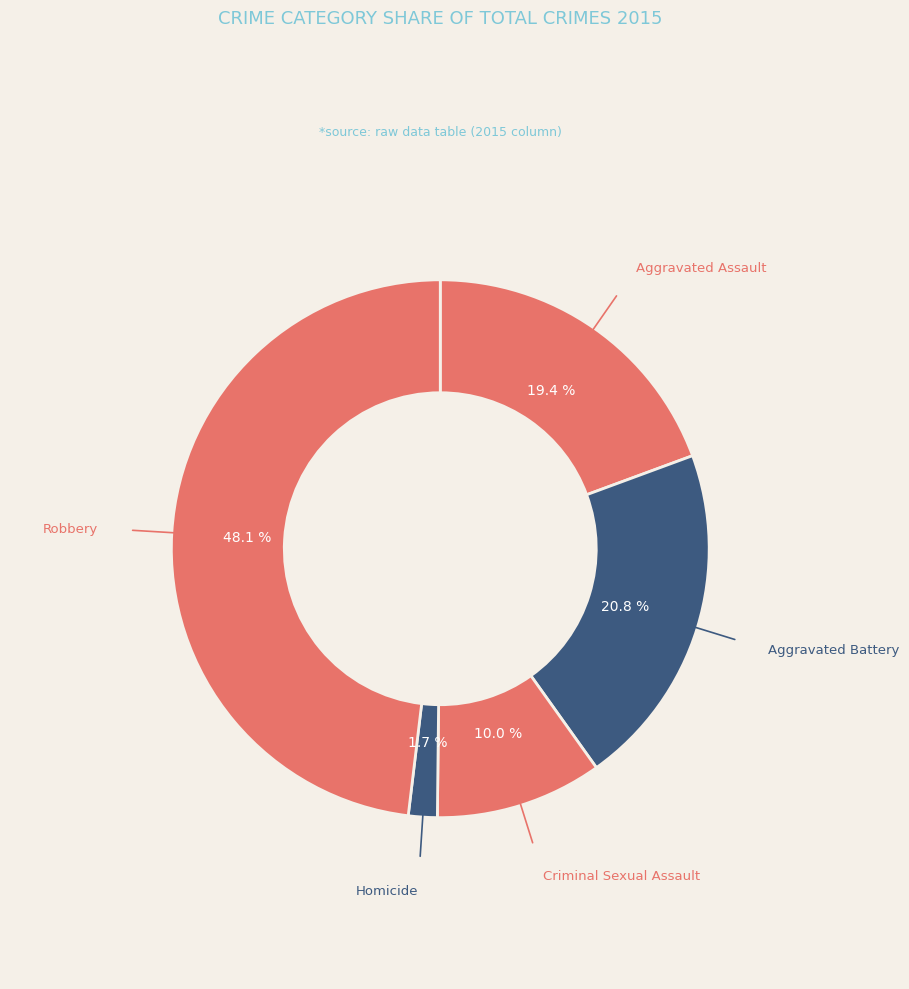

What is the smallest slice in the pie chart?

Homicide